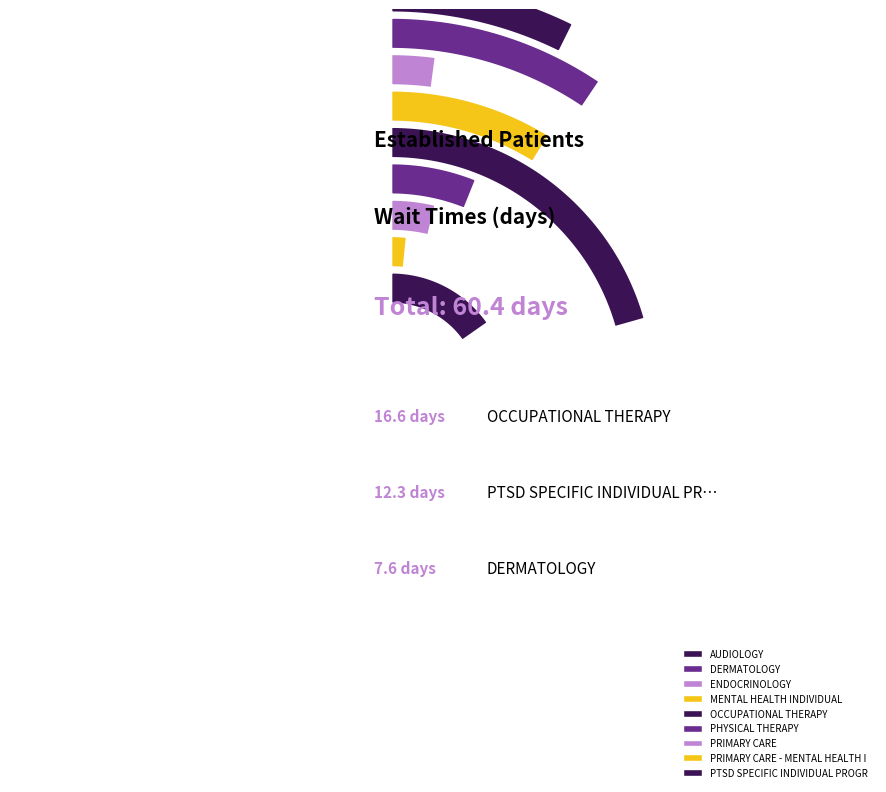

What percentage is the PRIMARY CARE slice, to the nearest percent?

5%